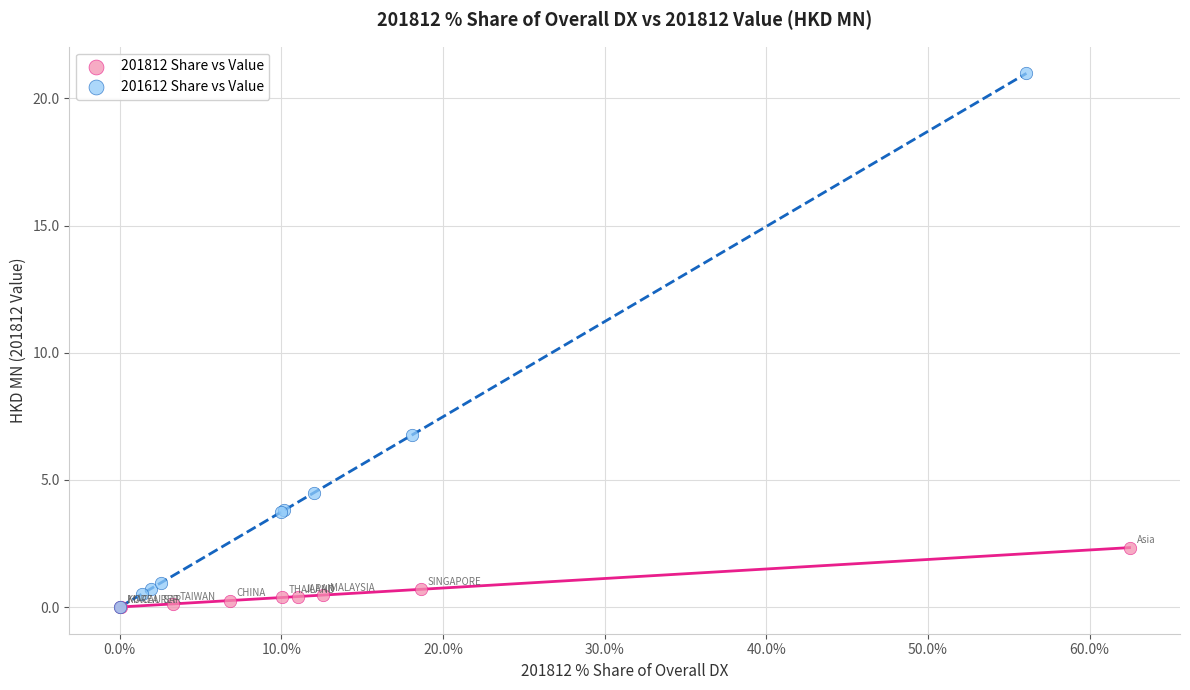

Which series contains the highest Y value?

201612 Share vs Value